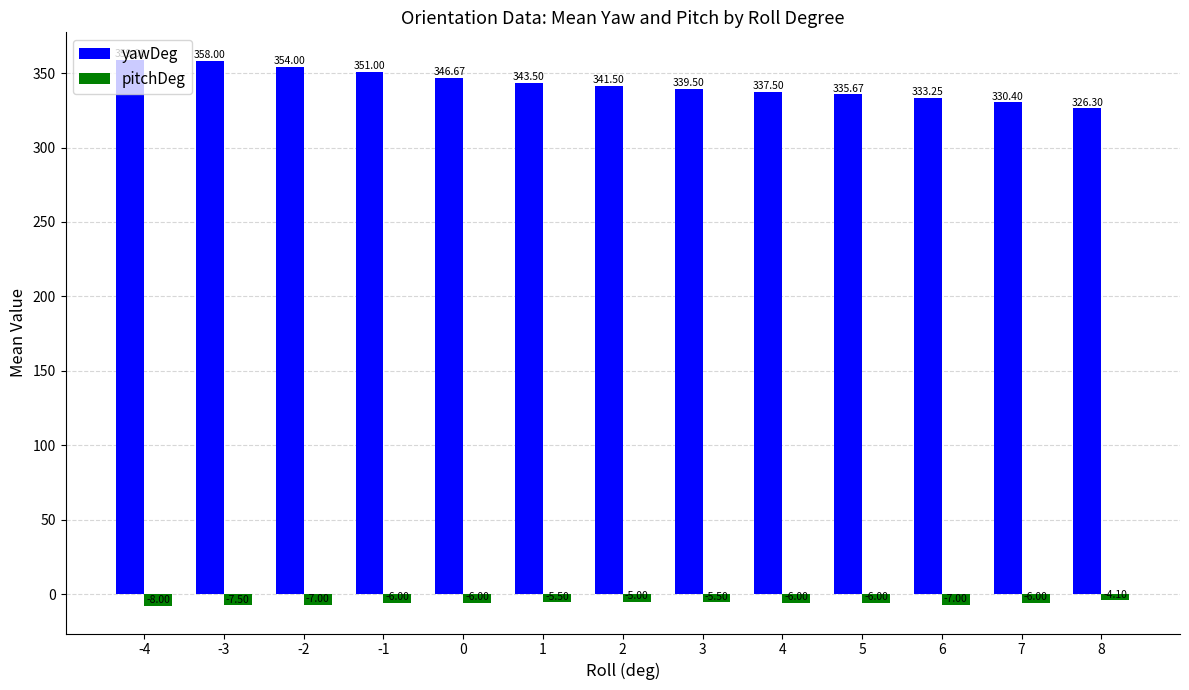

What is the value of the pitchDeg bar at the 4th from the left?

-6.0